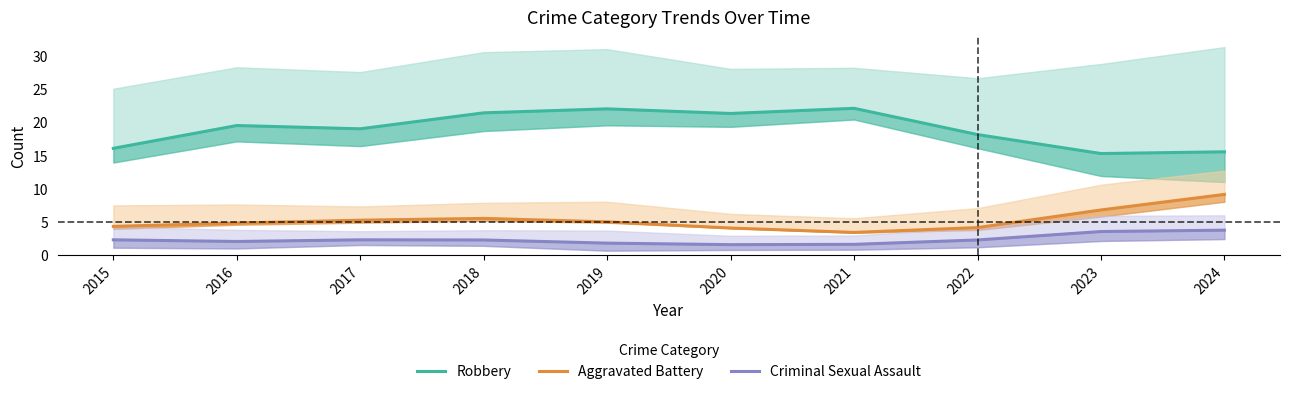

What is the total value across all series at 2018?

29.1